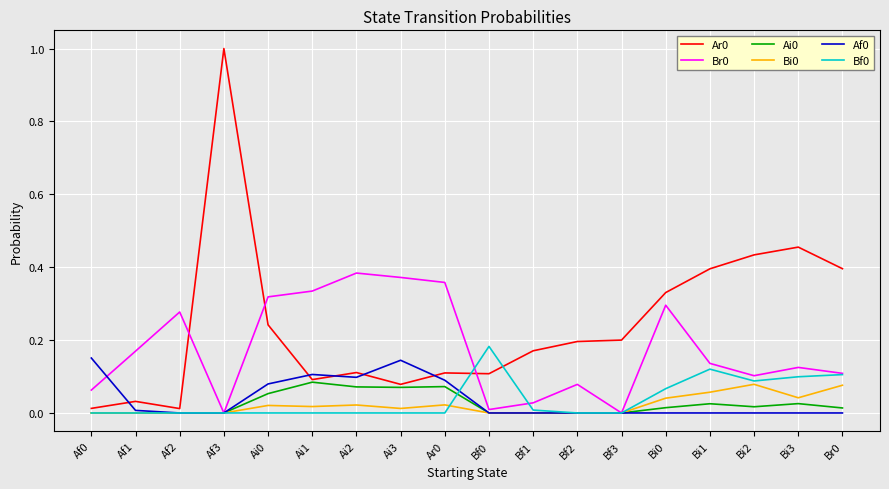

The Bi0 series shows 0.0 at Bi0. True or false?

True